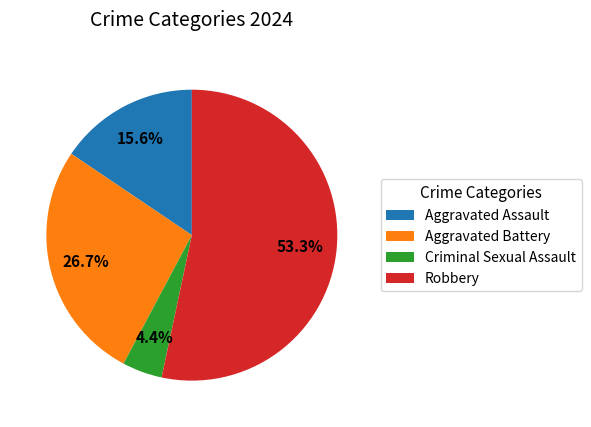

What percentage do Aggravated Battery and Robbery together represent?

80.0%